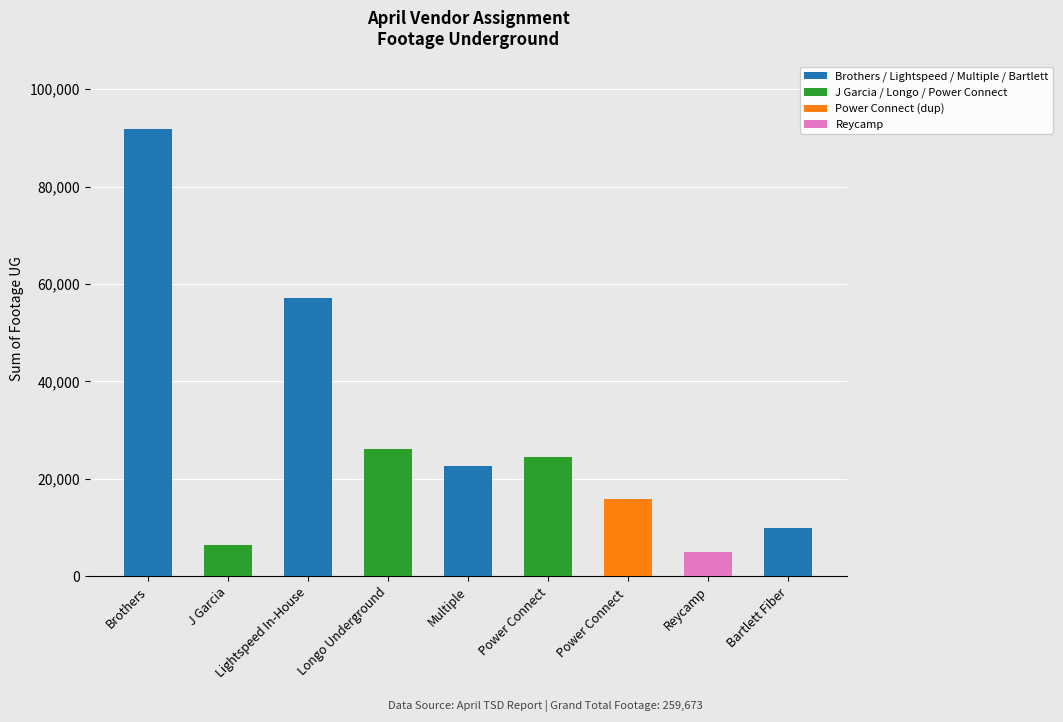

How many bars are there in total?

9